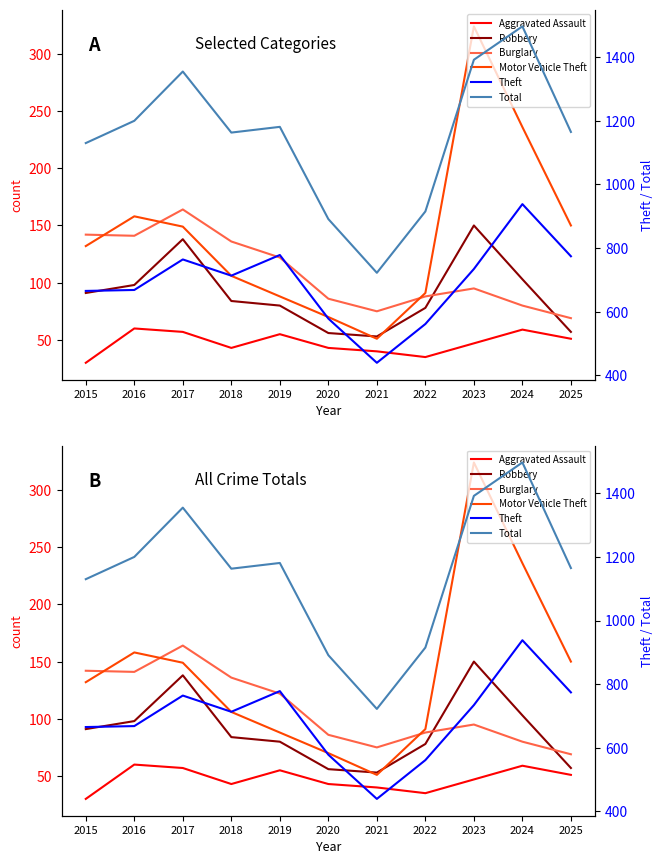

Which category has the lowest value in the Burglary series?

2025